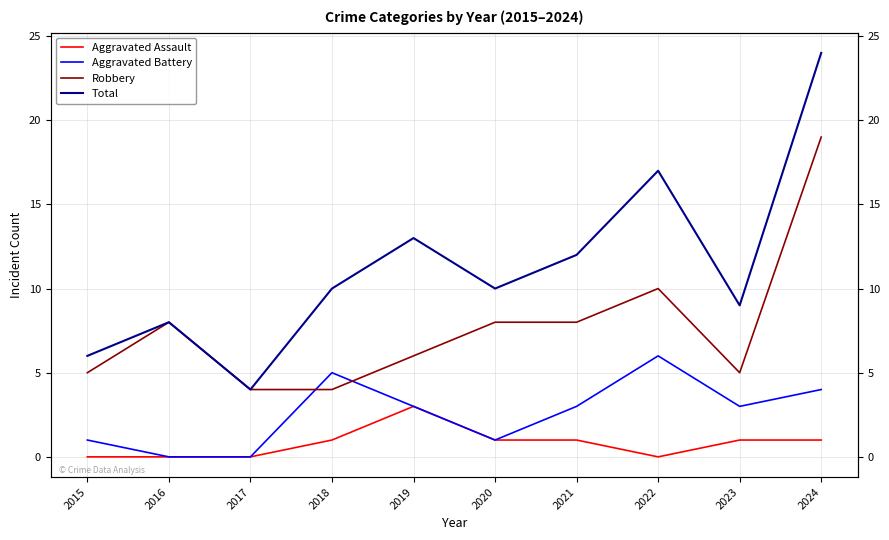

How many data points does each series have?

10